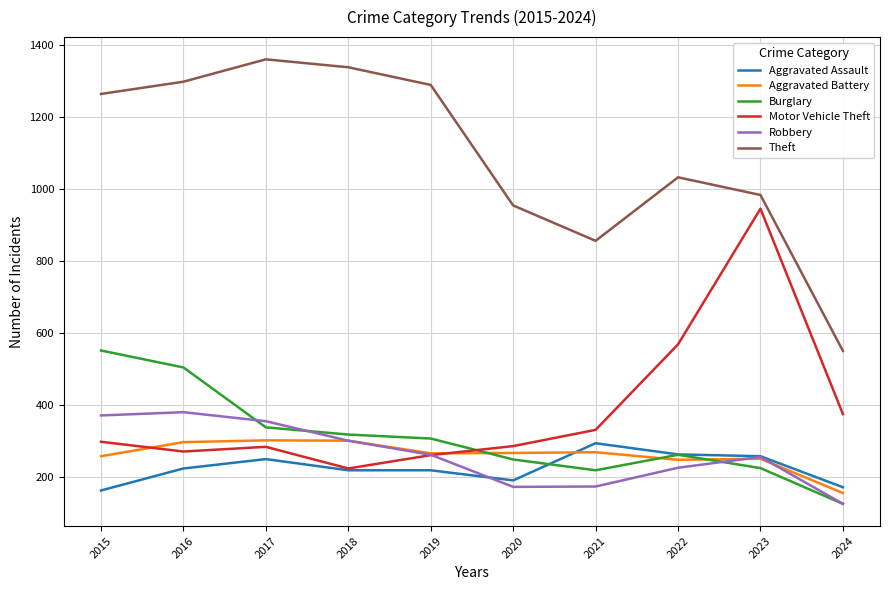

What is the approximate value of Aggravated Battery at 2023?

252